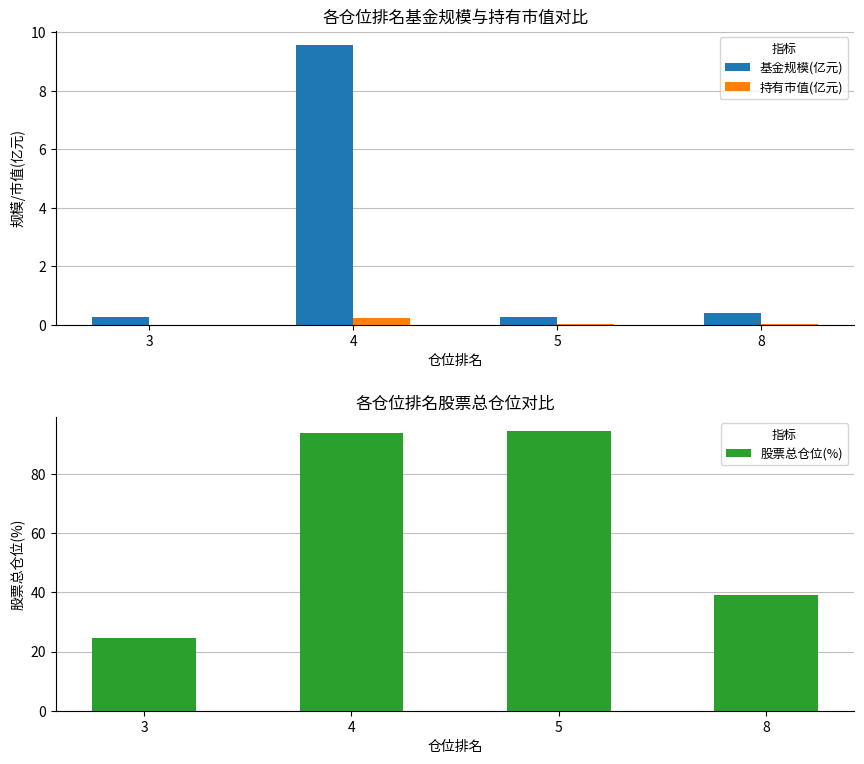

Which series has the largest total across all categories?

股票总仓位(%)